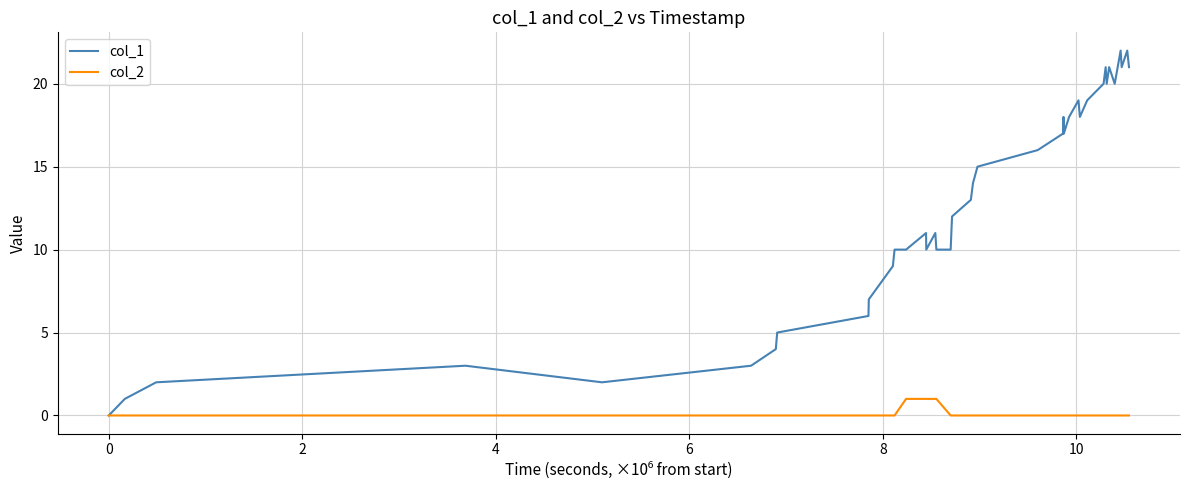

List the series in order of their peak value, lowest first.

col_2, col_1